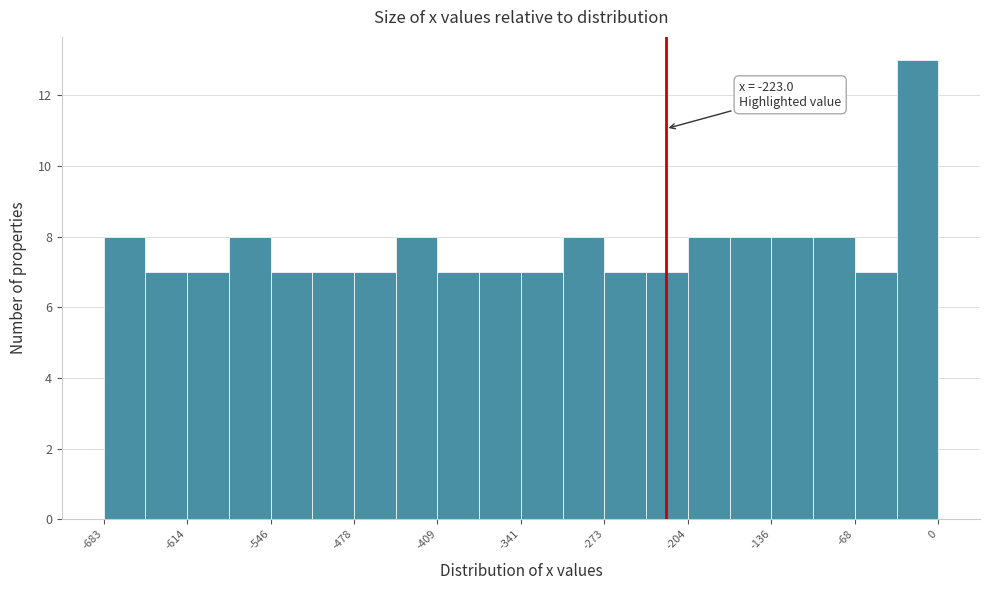

Read against the x-axis, roughly where is the centre of the tallest bar?

-20